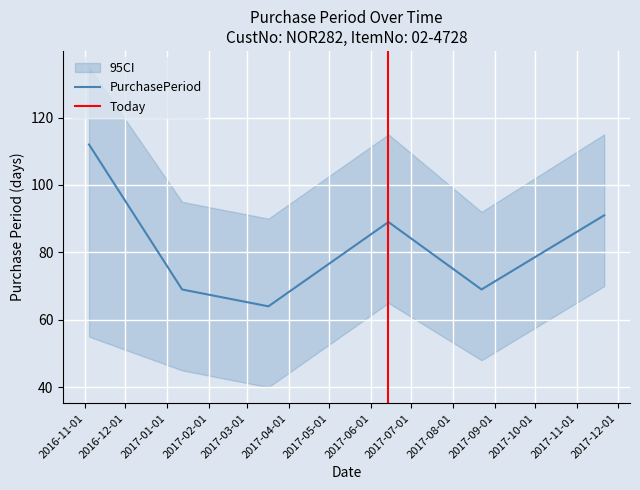

Does the chart display data point markers on the line(s)?

No